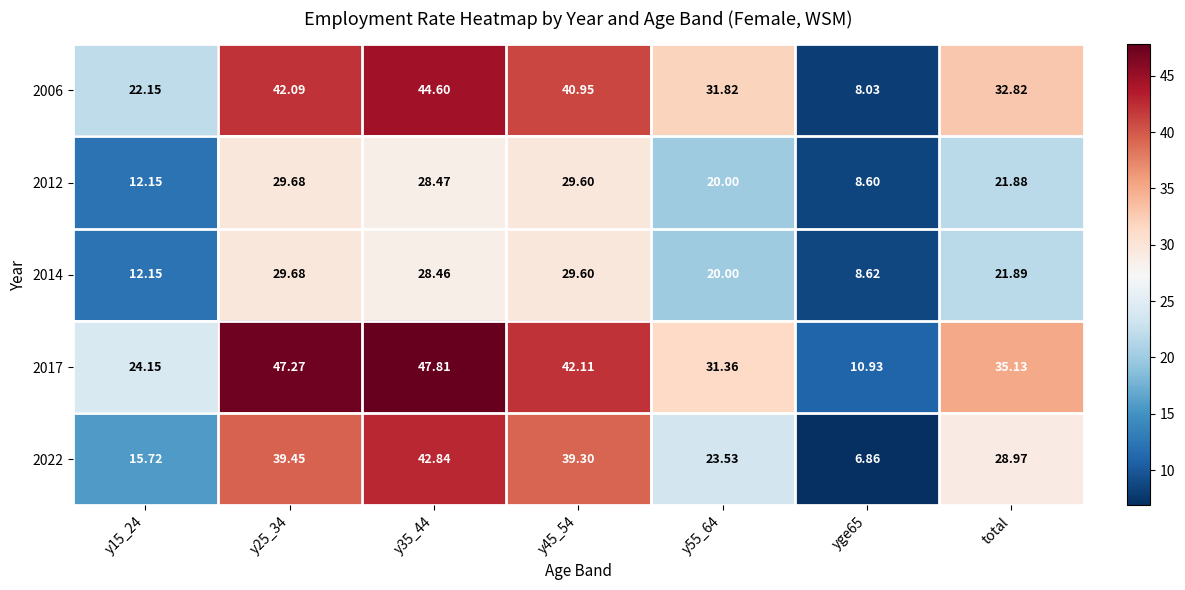

Is the value of 2012 at y25_34 greater than the value of 2006 at y45_54?

No